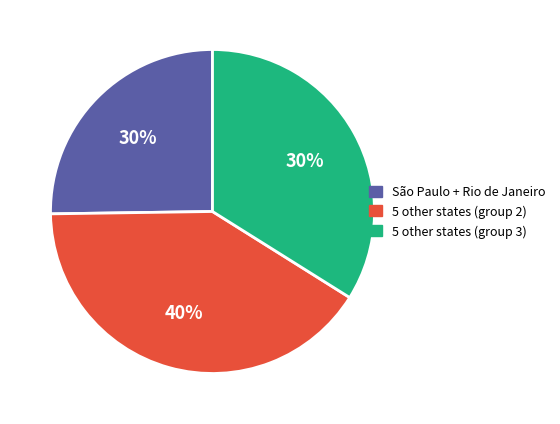

True or false: Rio de Janeiro accounts for 12% of the total.

True